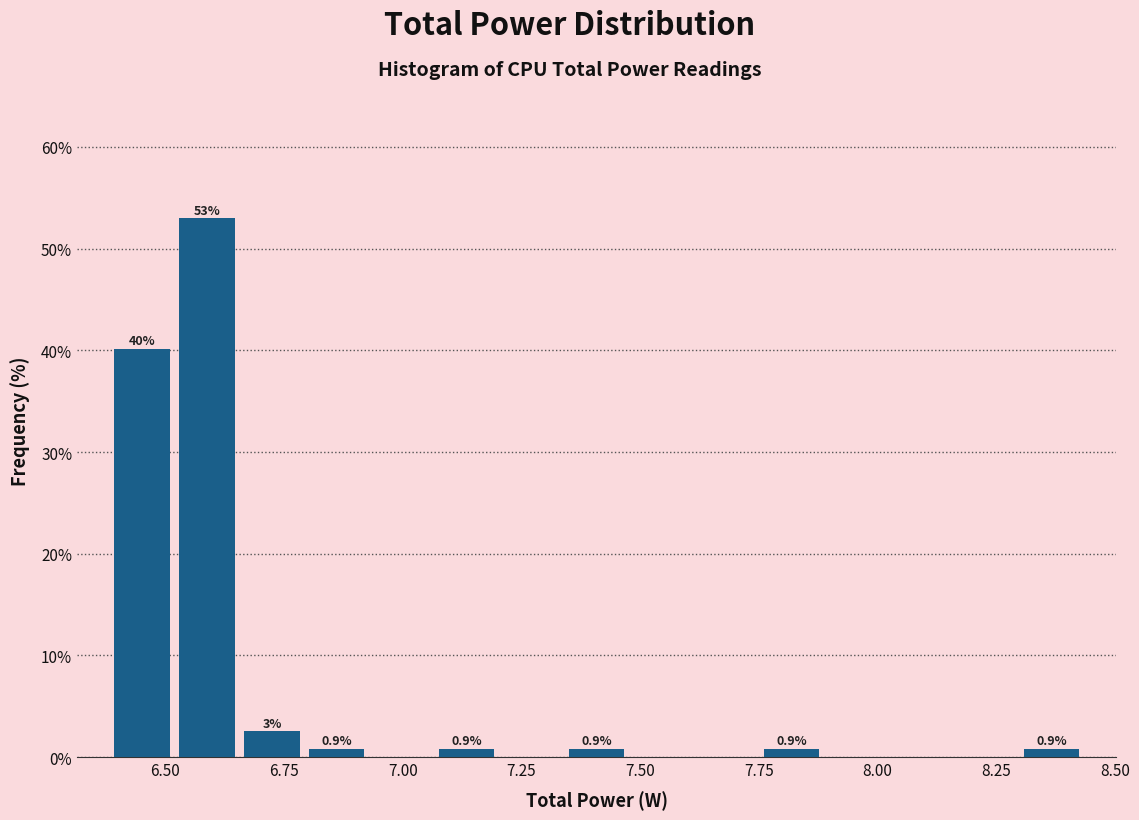

Around what value on the x-axis is the tallest bar? Give the approximate position of its centre, as read against the axis.

6.60